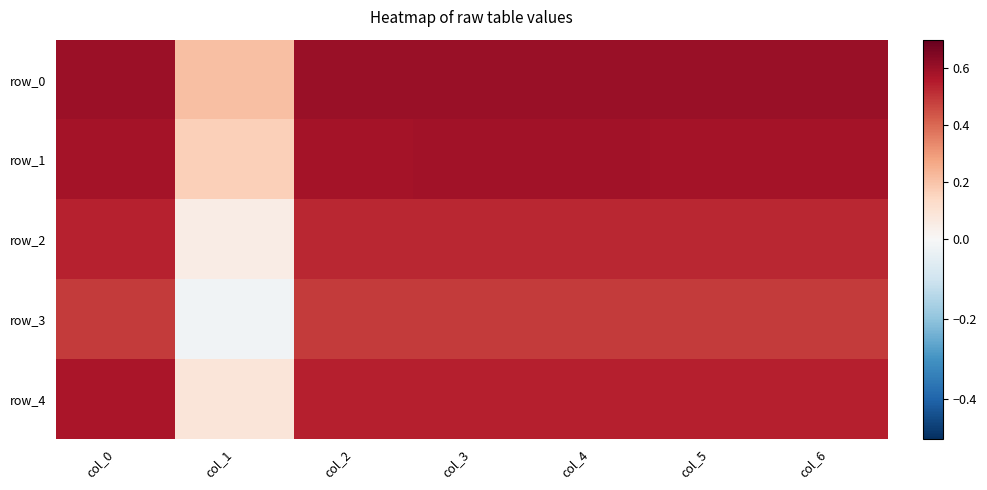

Reading left to right, what are all the values shown in this chart?

row_0: 0.6	0.2	0.6	0.6	0.6	0.6	0.6
row_1: 0.6	0.2	0.6	0.6	0.6	0.6	0.6
row_2: 0.5	0.1	0.5	0.5	0.5	0.5	0.5
row_3: 0.5	-0.0	0.5	0.5	0.5	0.5	0.5
row_4: 0.6	0.1	0.5	0.5	0.5	0.5	0.5